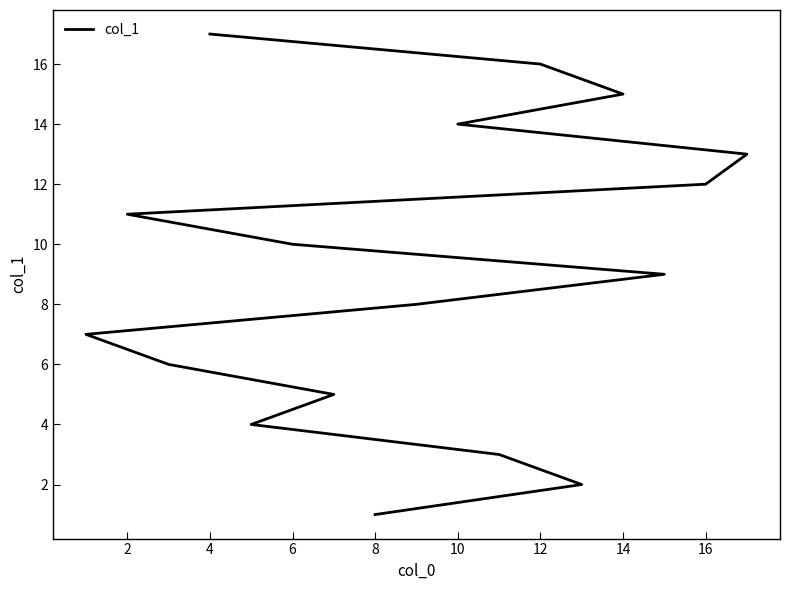

What is the sum of all values?

153